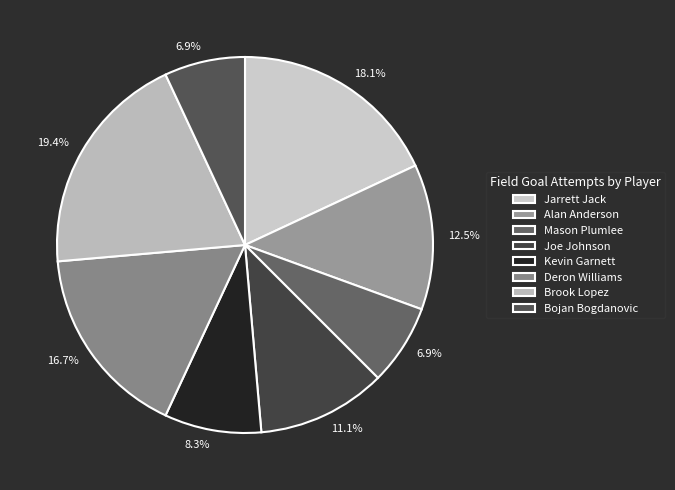

To the nearest percent, what is the difference between the Jarrett Jack and Joe Johnson slice percentages?

7%